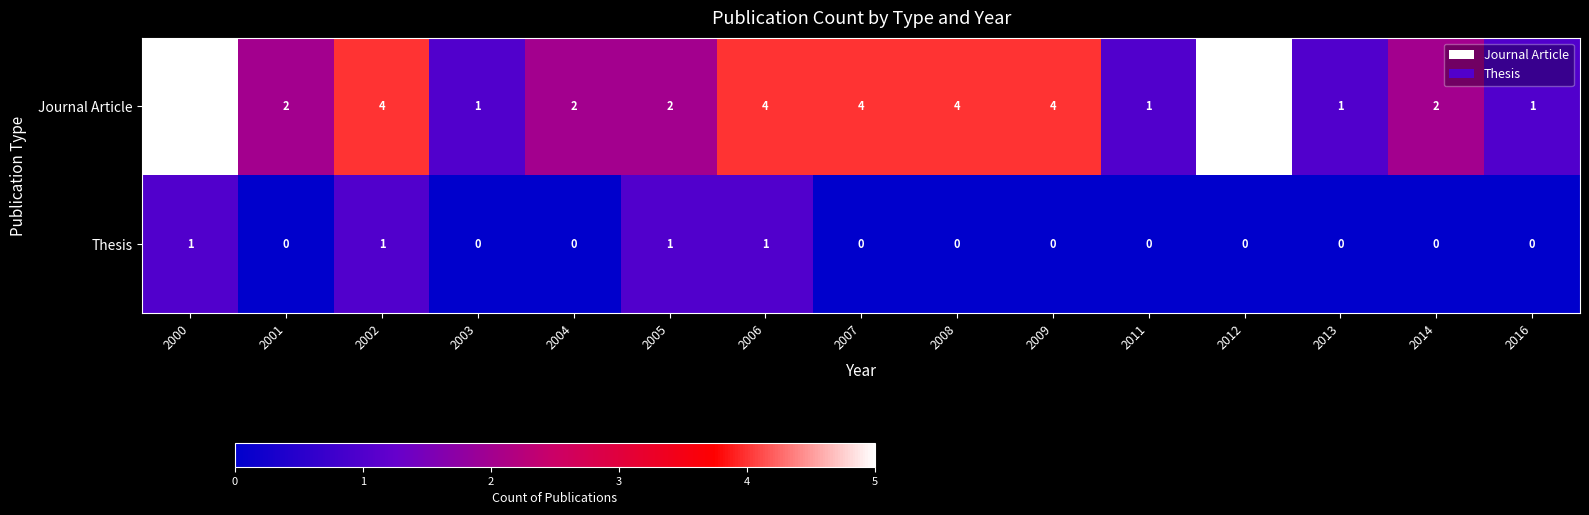

Is it true that Journal Article equals 3 at 2006?

False